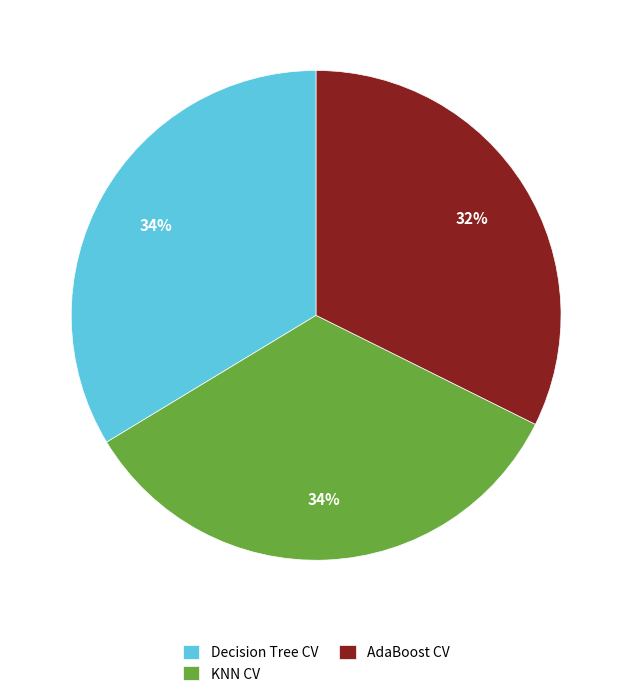

To the nearest percent, what portion does KNN CV represent?

34%